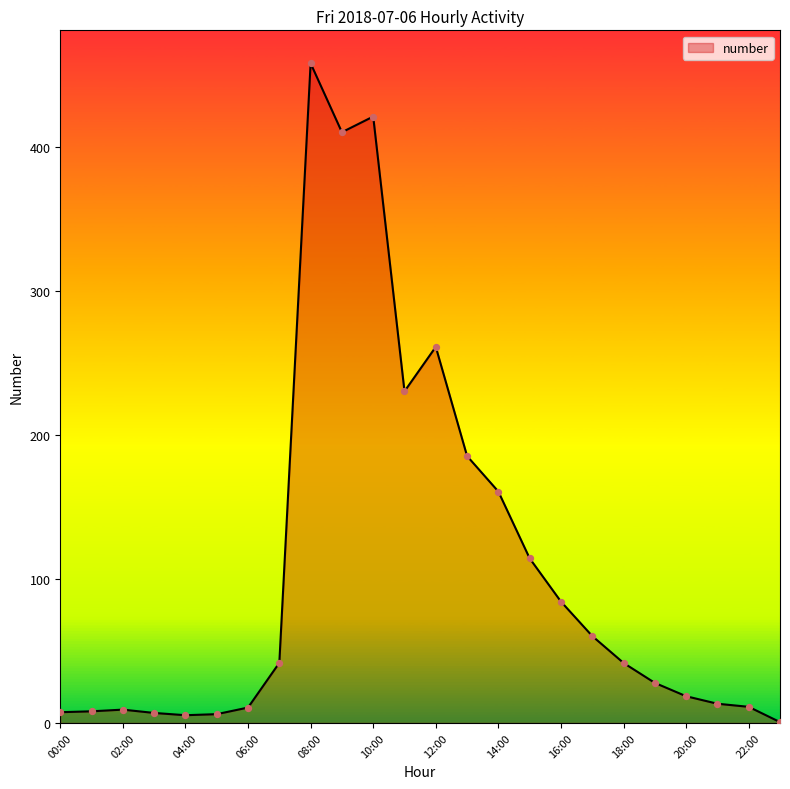

What is the greatest value displayed?

458.0